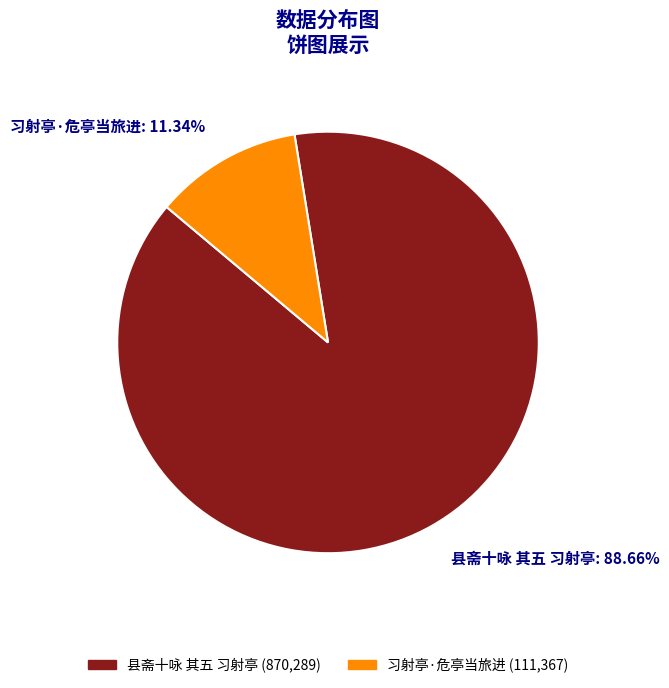

Which slice is the largest?

县斋十咏 其五 习射亭